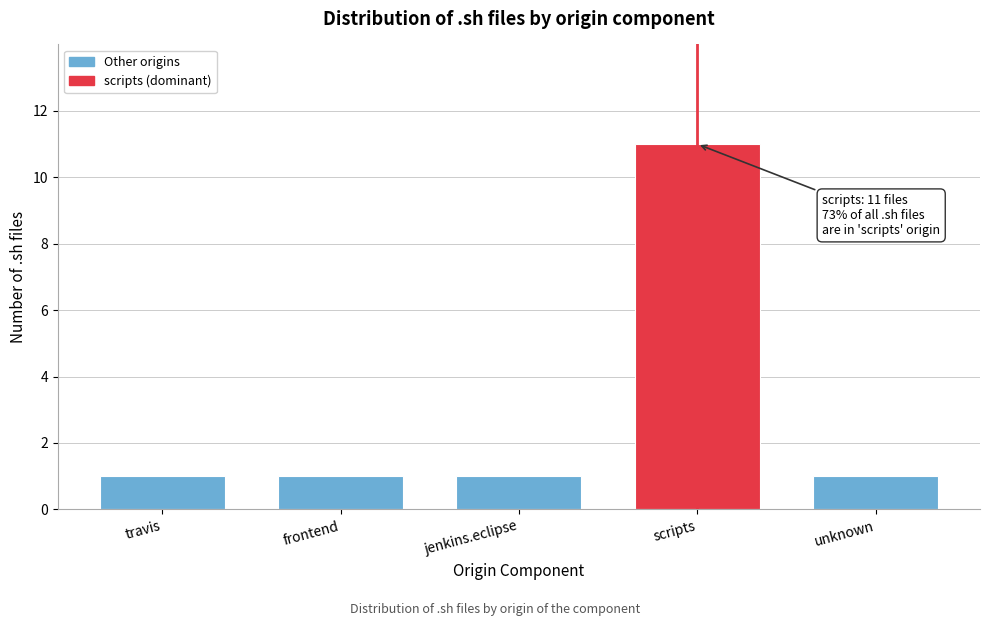

Reading left to right, extract all data points from this chart.

1	1	1	11	1